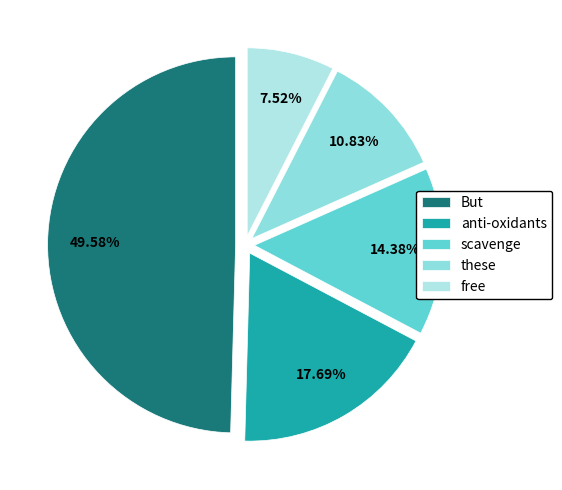

To the nearest percent, what is the average slice percentage?

20%